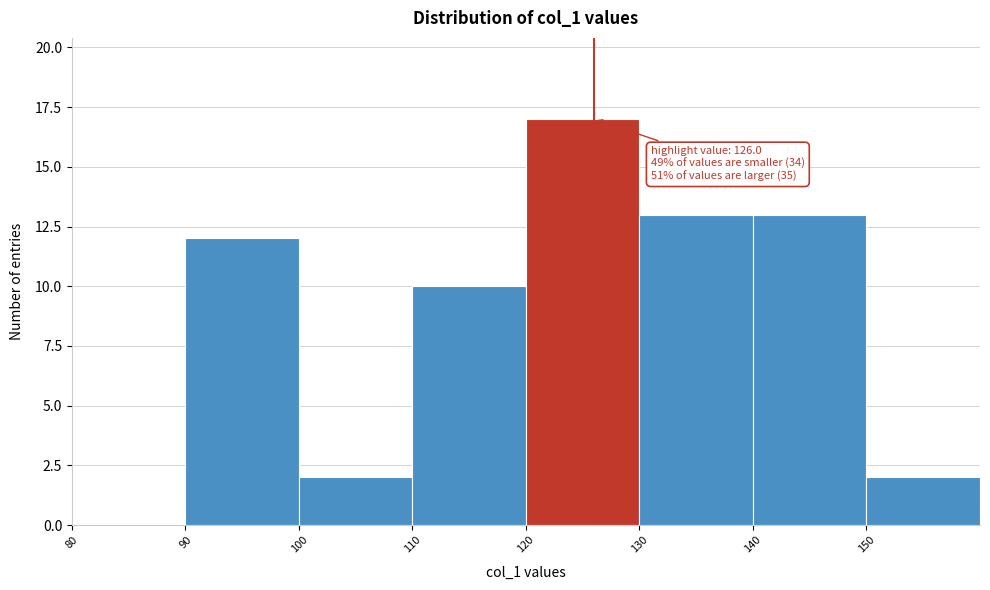

Over which range of the x-axis is the bar tallest?

120 to 130